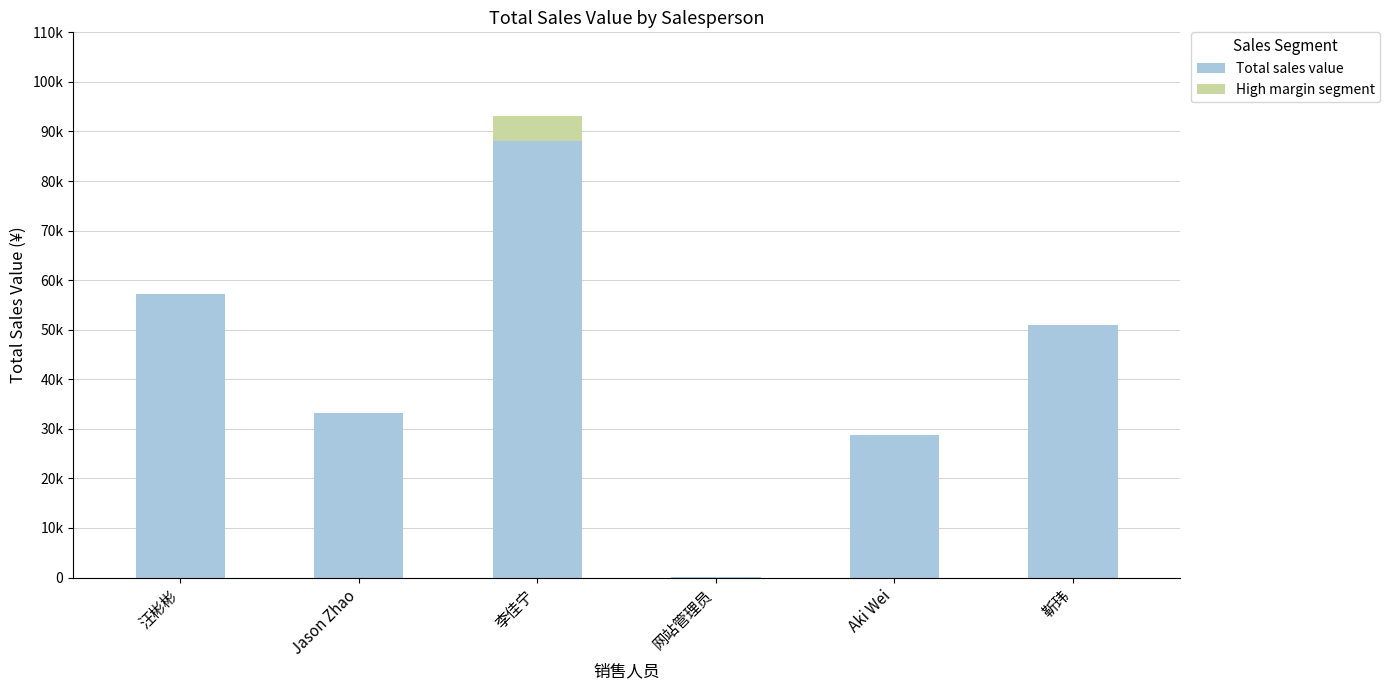

What is the value of the Total sales value bar at the 6th from the left?

50985.6